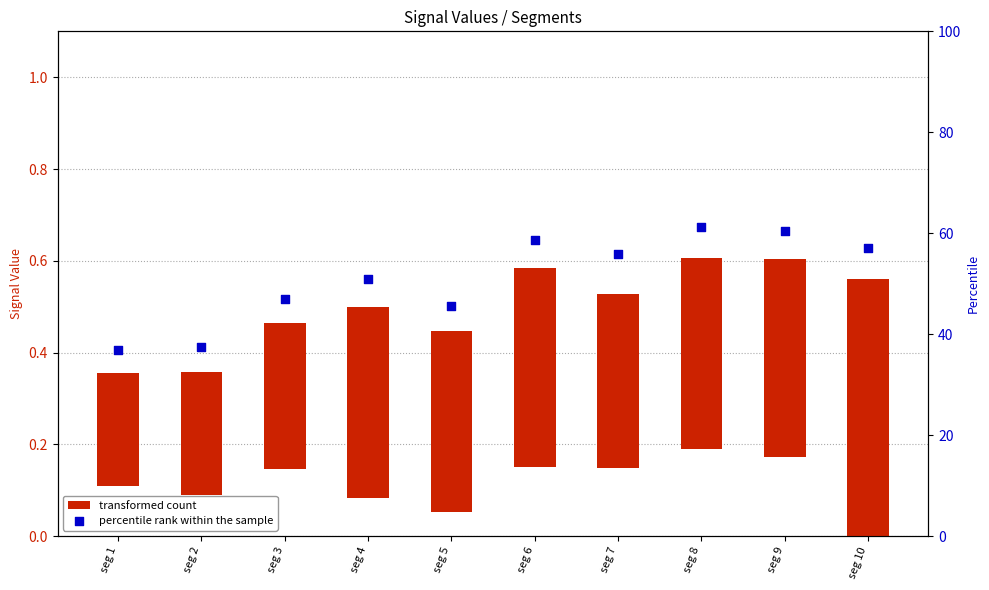

Which series has the widest spread of Y values?

percentile rank within the sample